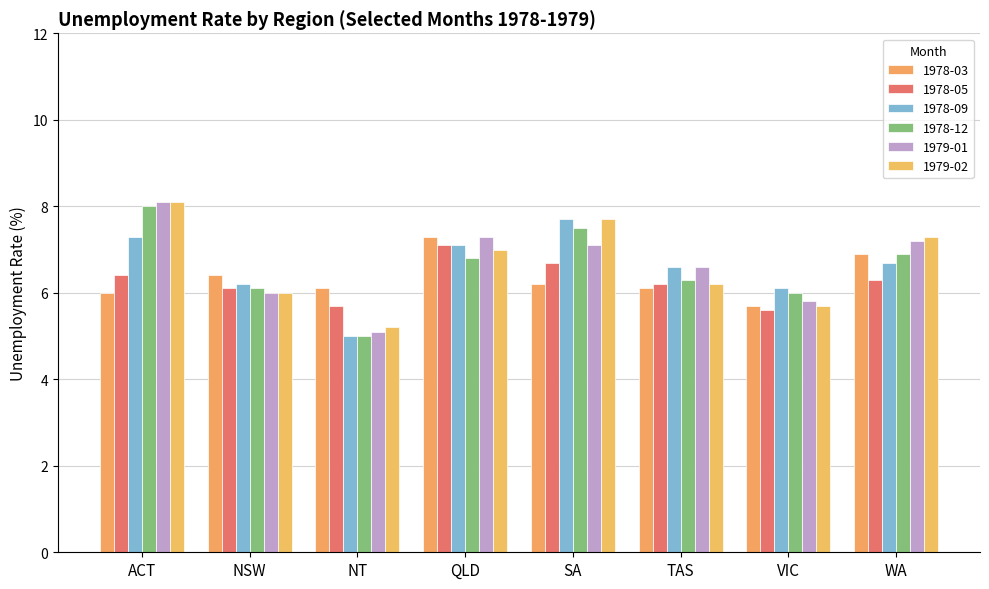

How many bars are there in each group?

6